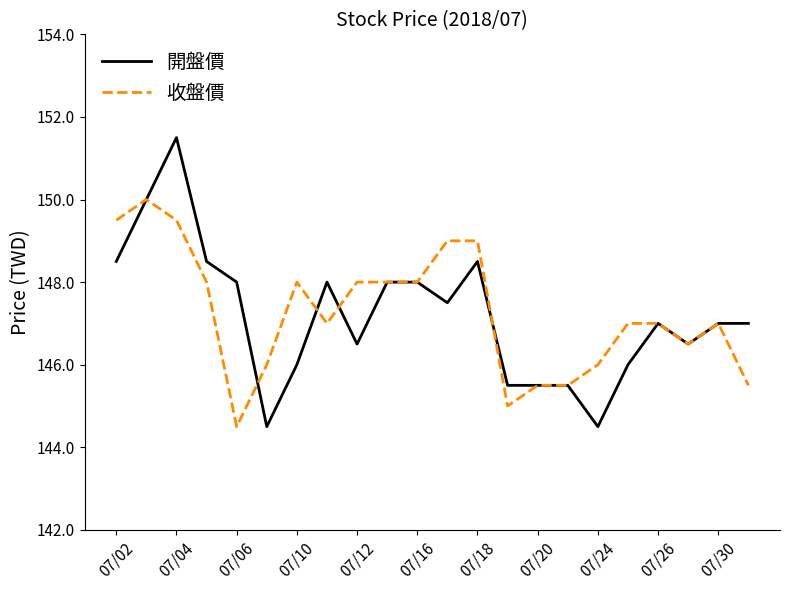

What is the smallest value displayed?

144.5